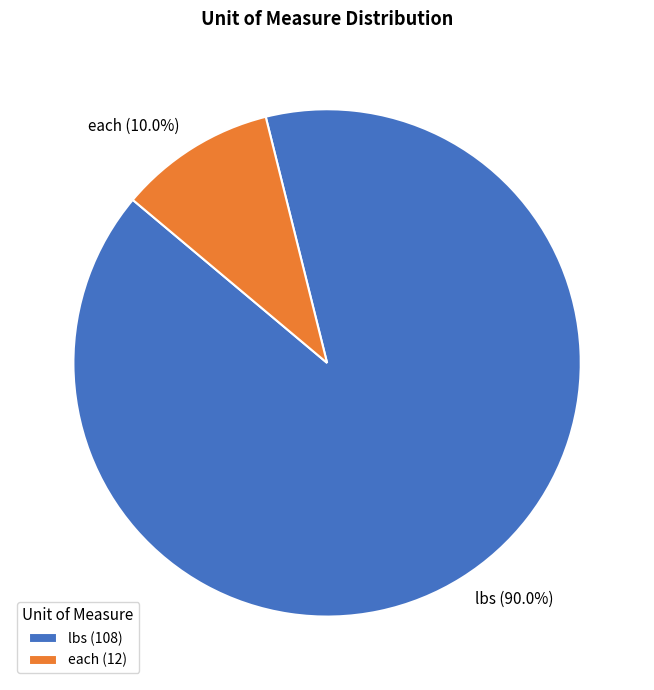

To the nearest percent, what portion does lbs represent?

90%